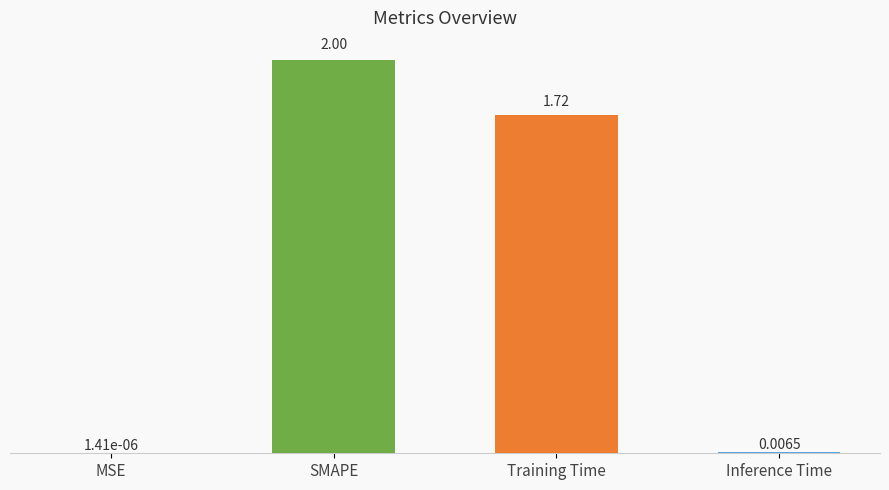

What is the difference between the values at Training Time and SMAPE?

0.3